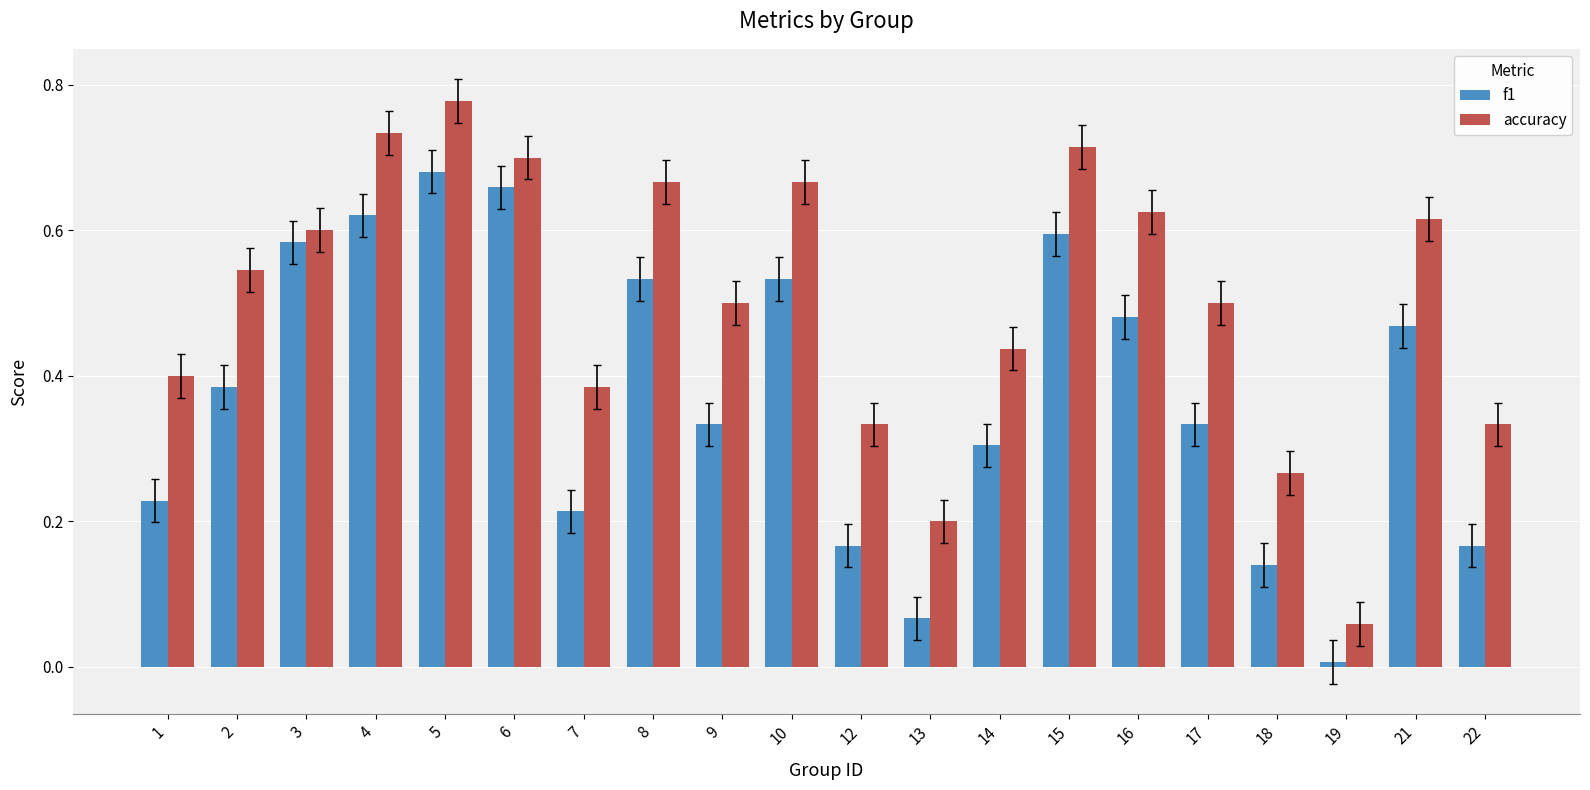

True or false: accuracy has a value of 0.4 at 10.

False